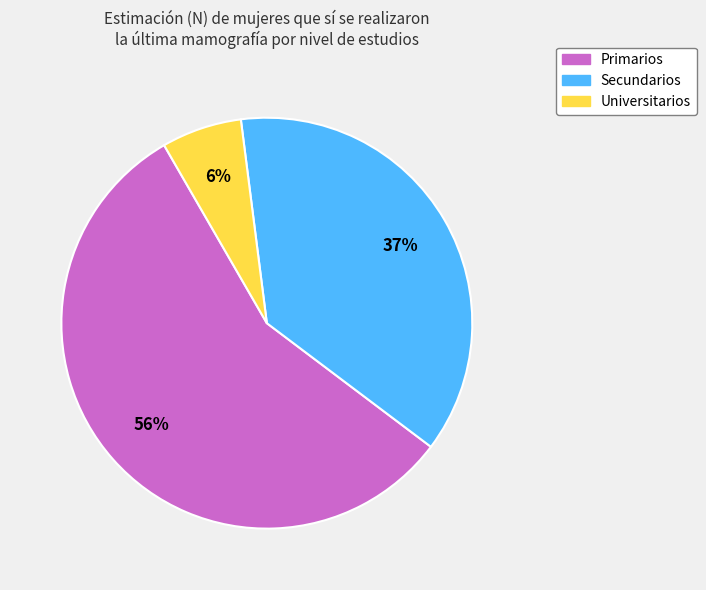

To the nearest percent, what portion does Universitarios represent?

6%